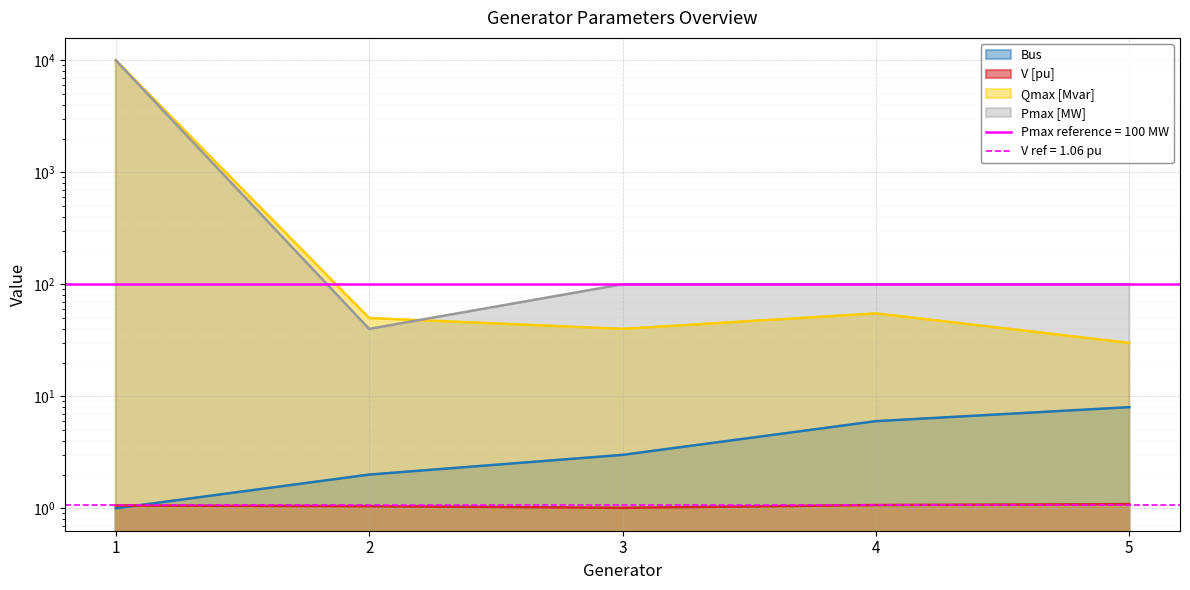

How many times do Pmax [MW] and Qmax [Mvar] cross each other?

1